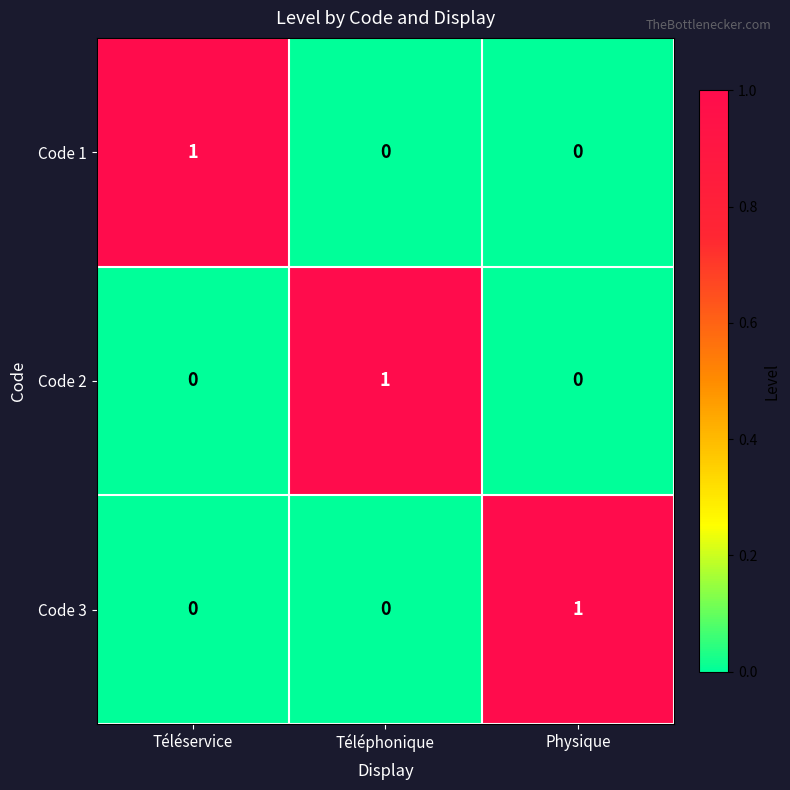

True or false: Code 1 has a value of 0 at Téléphonique.

True